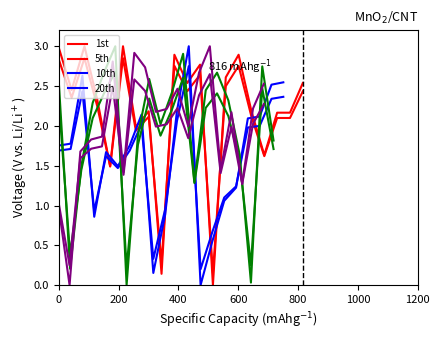

How many data points in 1st are above 2?

15